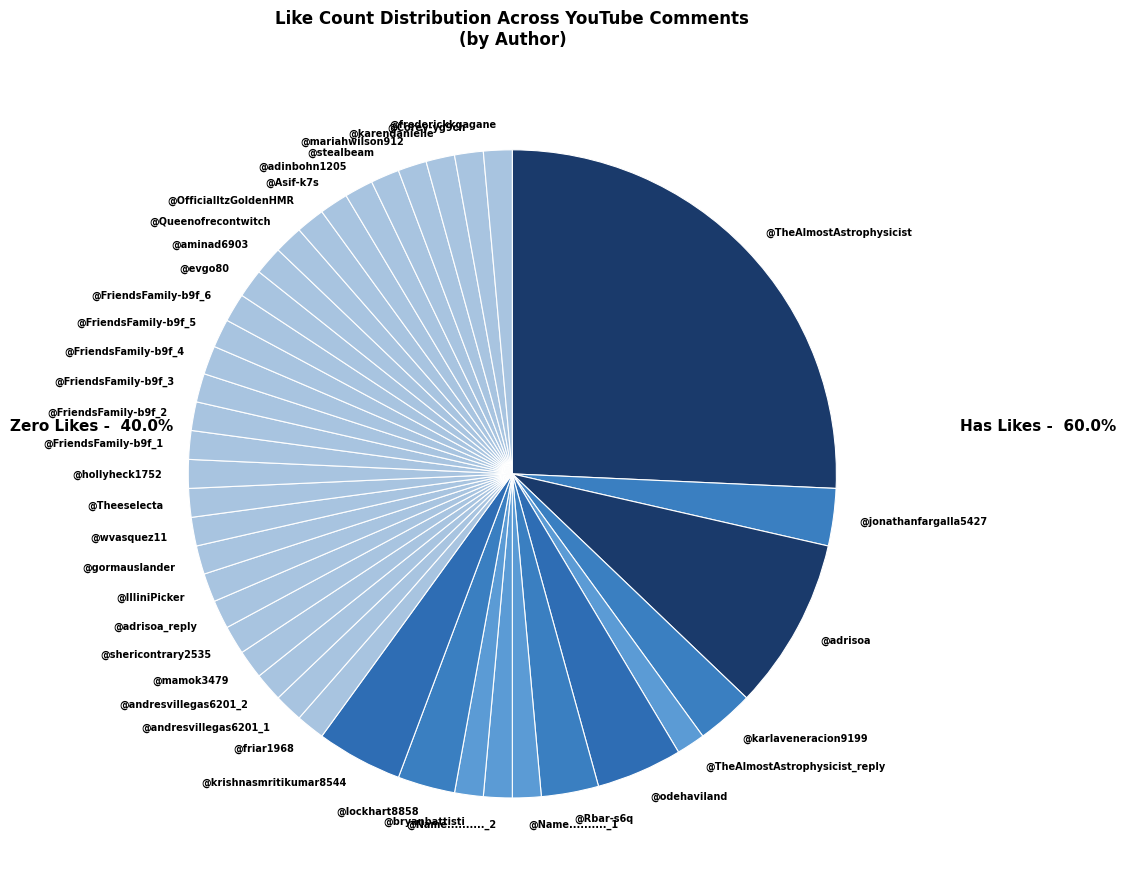

Which slice is the largest?

@TheAlmostAstrophysicist